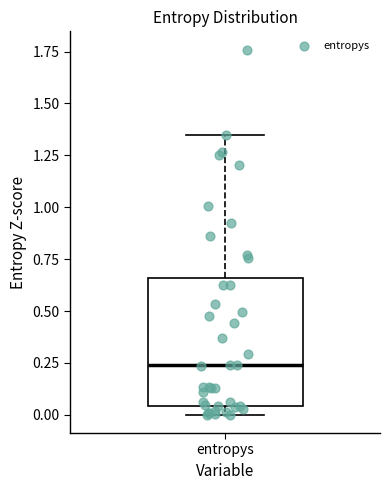

Transcribe this box plot: give where the median line is, the range the box spans, and where the two whiskers end, as read against the y-axis. The values are not printed on the chart, so give them approximately, as read against the axis.

median 0.25, box 0.05 to 0.65, whiskers 0.00 to 1.35